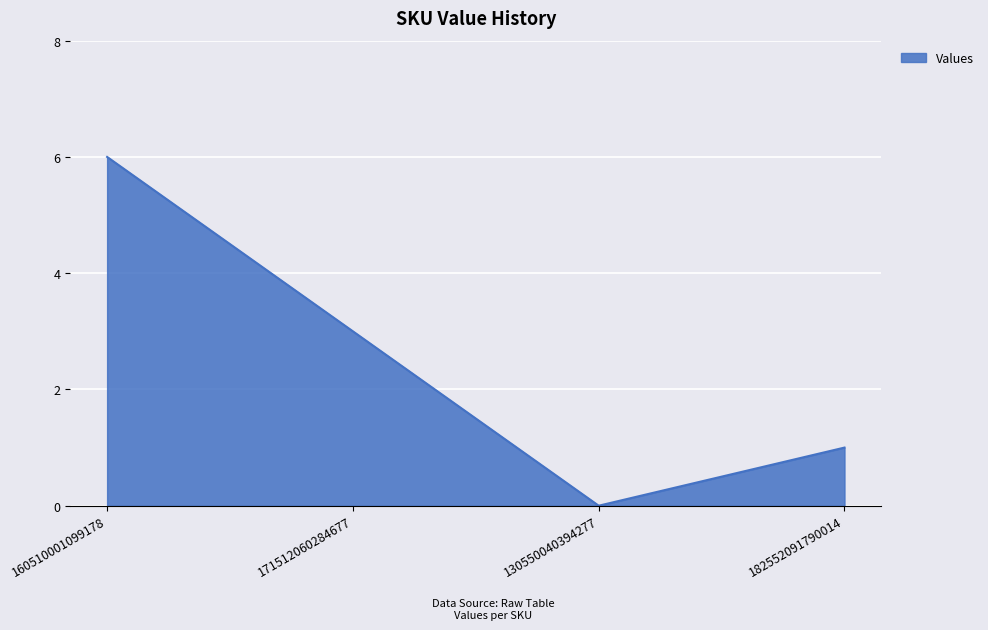

What position from the left is 160510001099178?

1